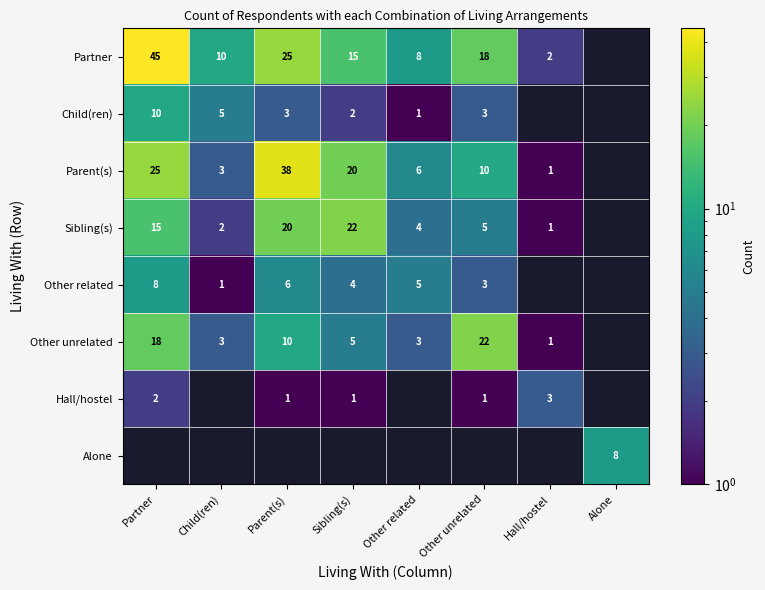

Is the value of Partner at Partner greater than the value of Parent(s) at Partner?

Yes